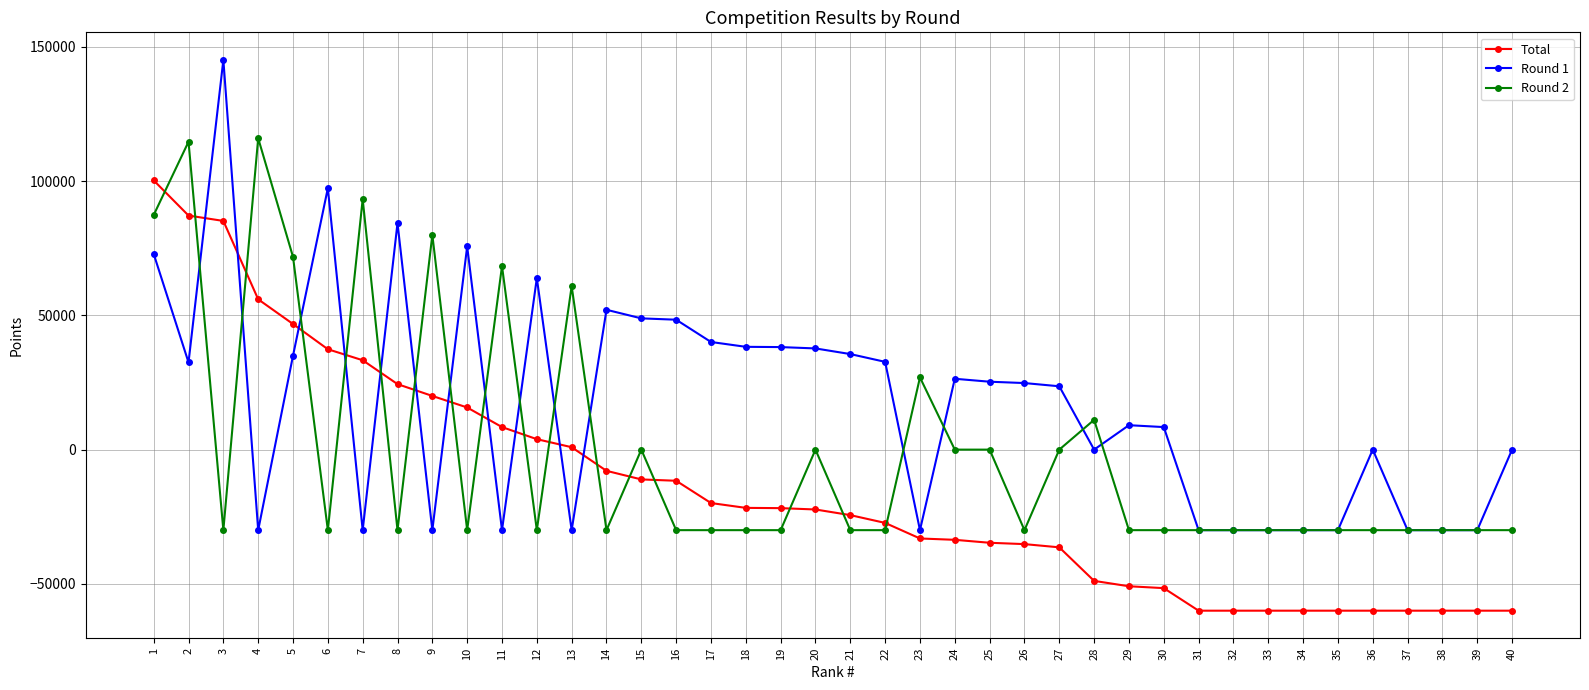

Which series has the largest total across all categories?

Round 1